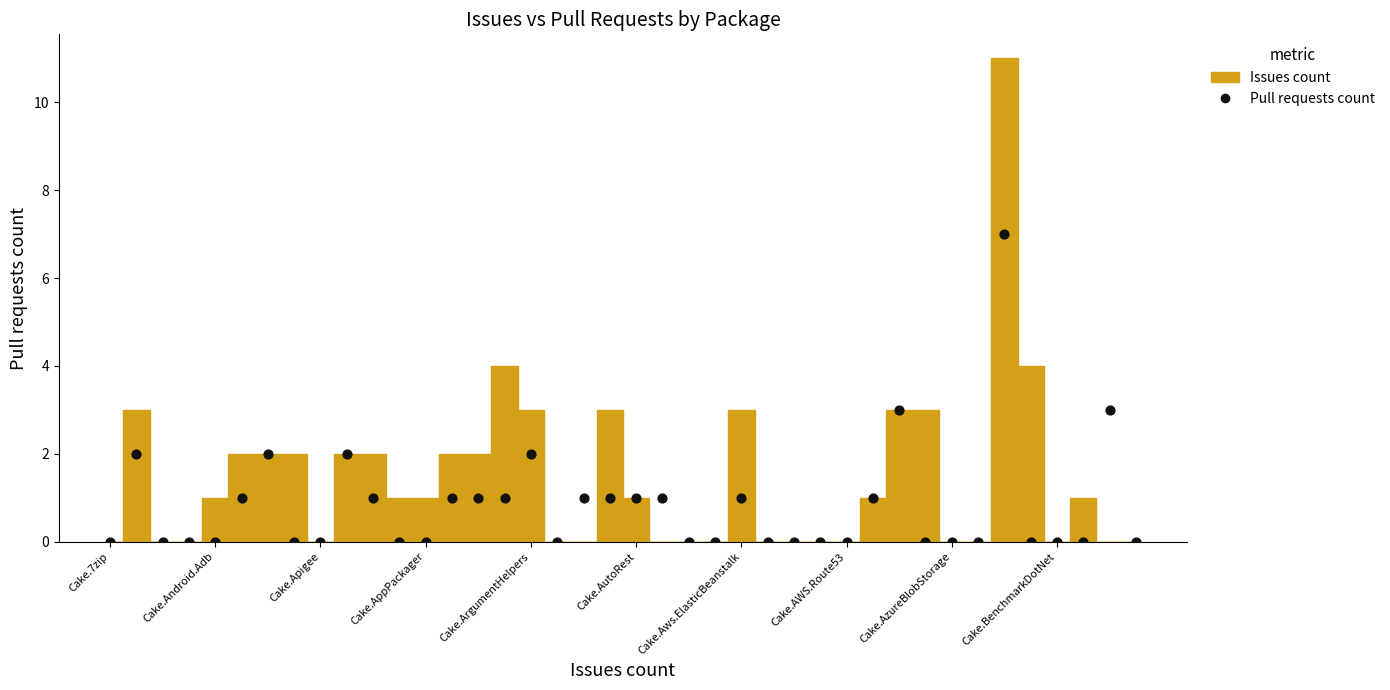

What is the range of Y values (max minus min)?

7